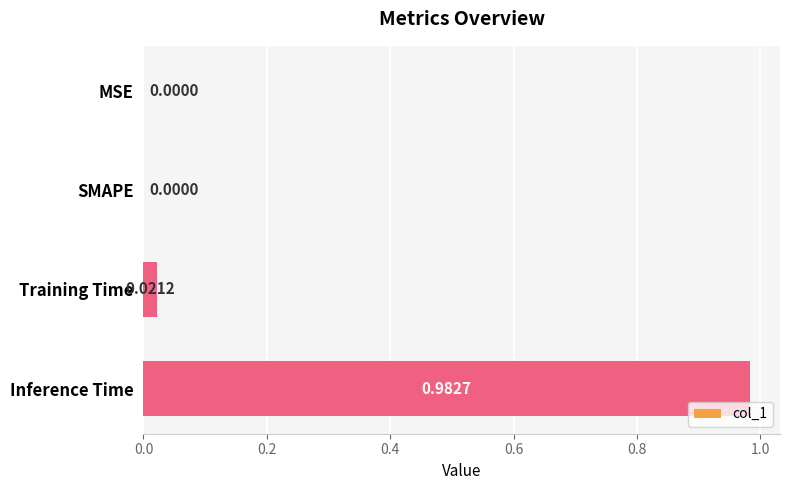

How many data points are above 0?

2